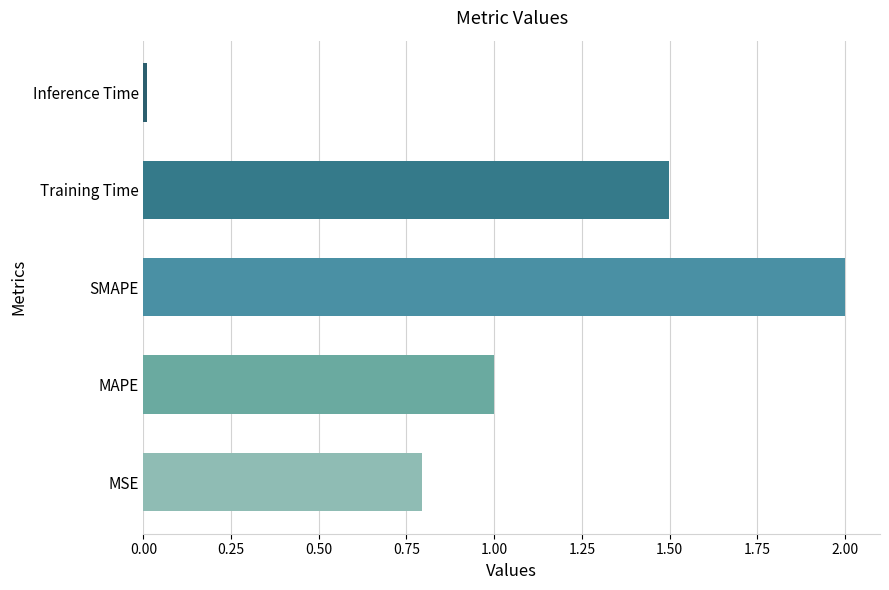

Is it true that the value at Training Time is 1.5?

True